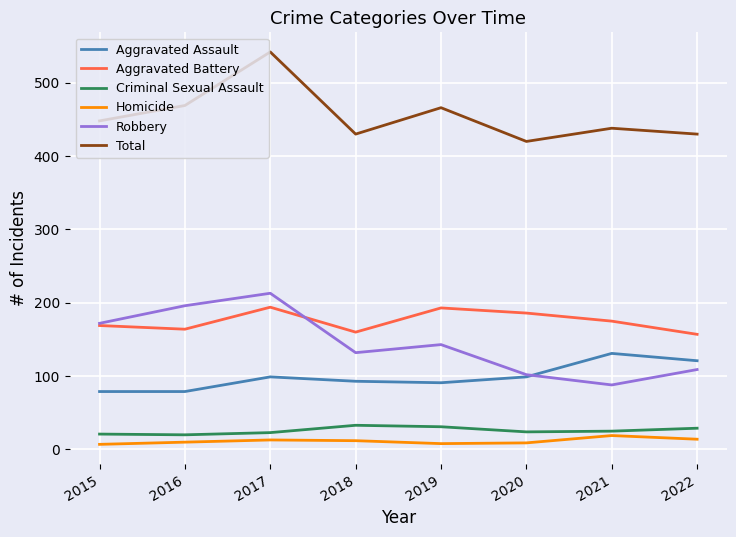

Which series ends up on top after the final intersection of Aggravated Battery and Robbery?

Aggravated Battery